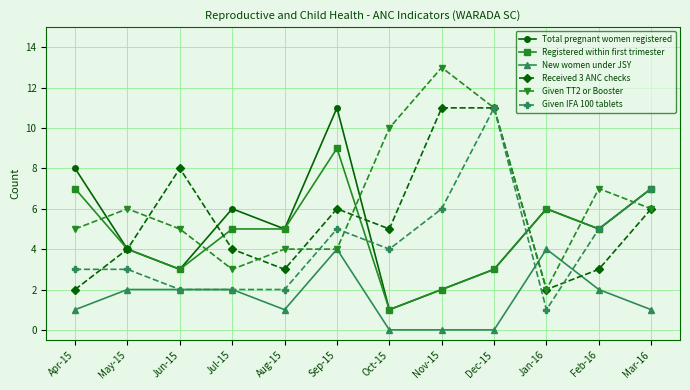

True or false: Given IFA 100 tablets has more than 1 points higher than both neighbors.

True